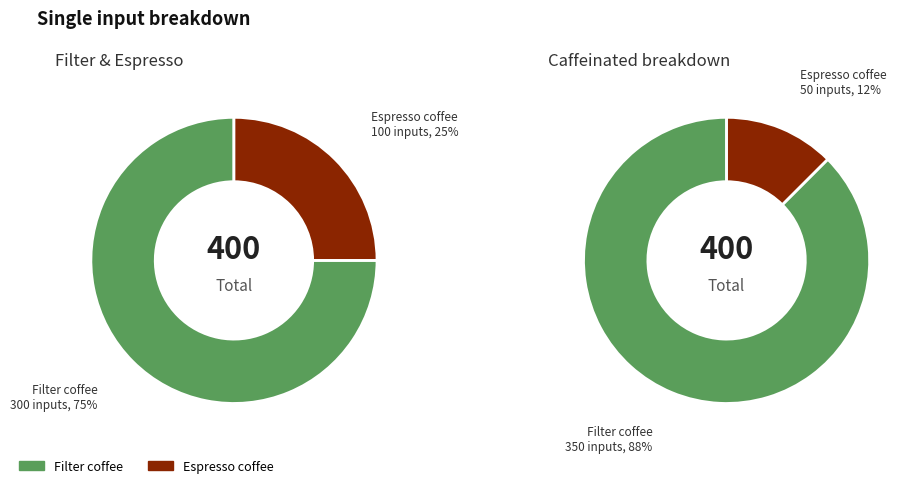

The Instant coffee slice represents 0% of the pie. True or false?

True